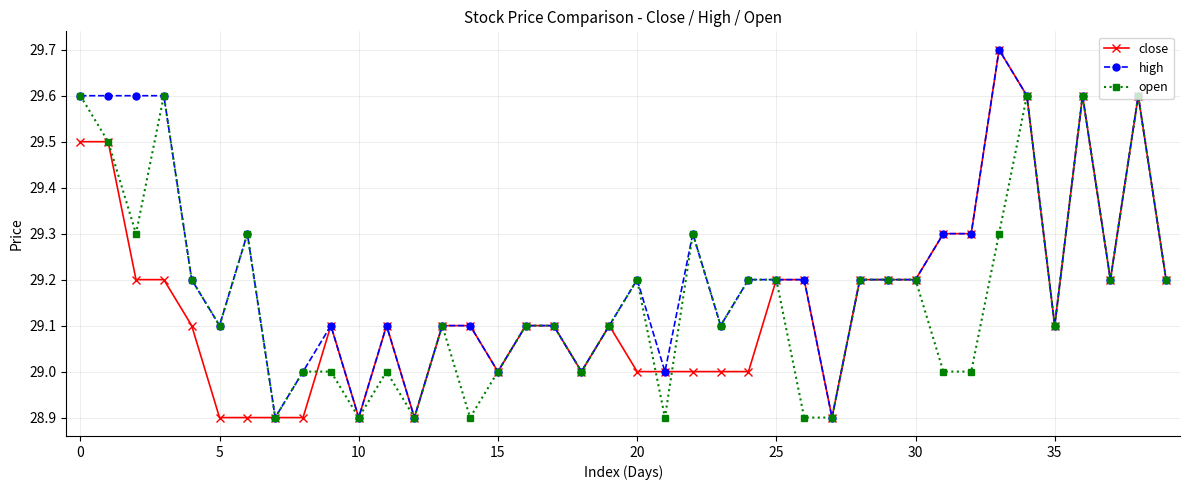

What is the smallest value displayed?

28.9